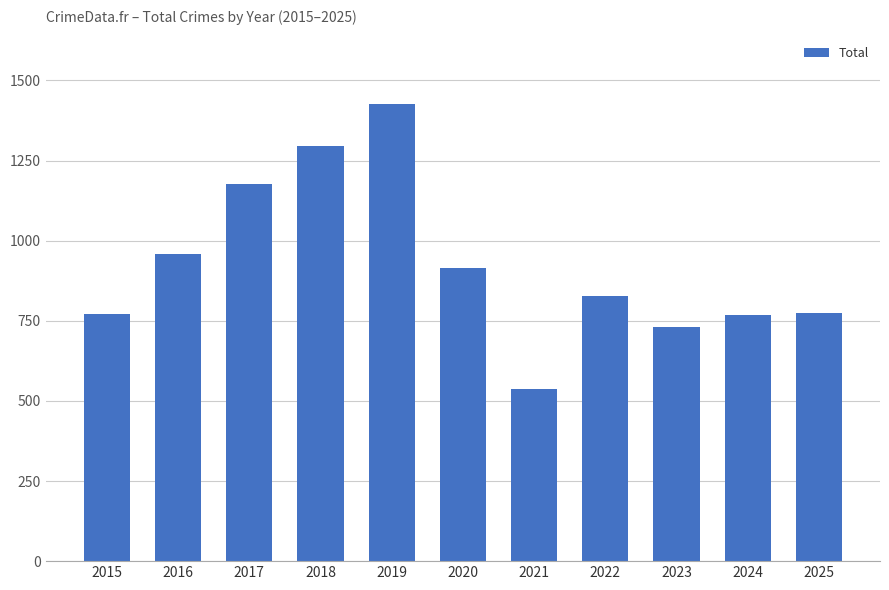

What is the greatest value displayed?

1426